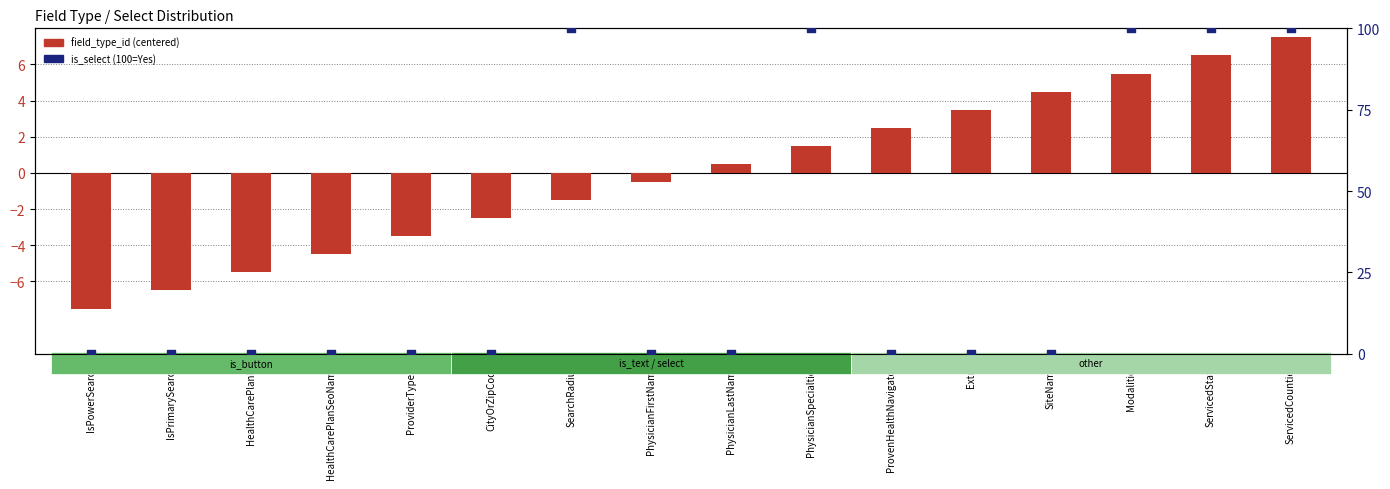

What is the change in value from CityOrZipCode to Modalities?

+8.0